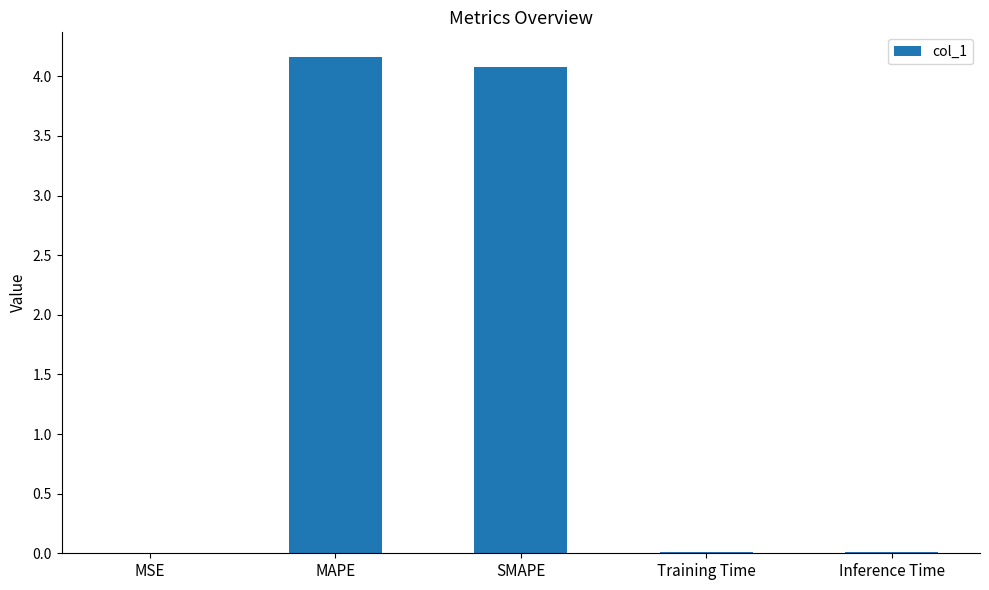

True or false: the data shows 4.1 at SMAPE.

True